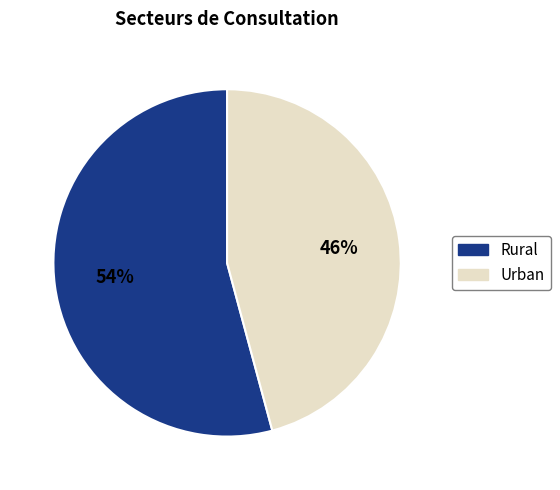

Which has a higher value, Rural or Urban?

Rural